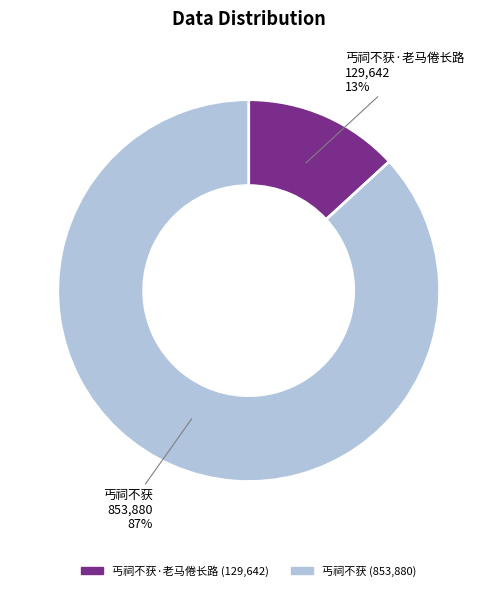

To the nearest percent, what is the average slice percentage?

50%